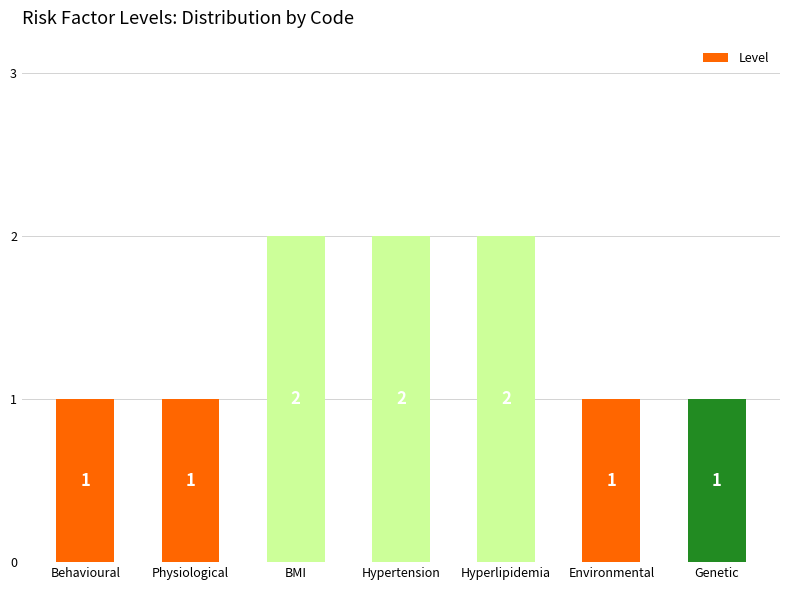

How many values are between 1 and 2?

7